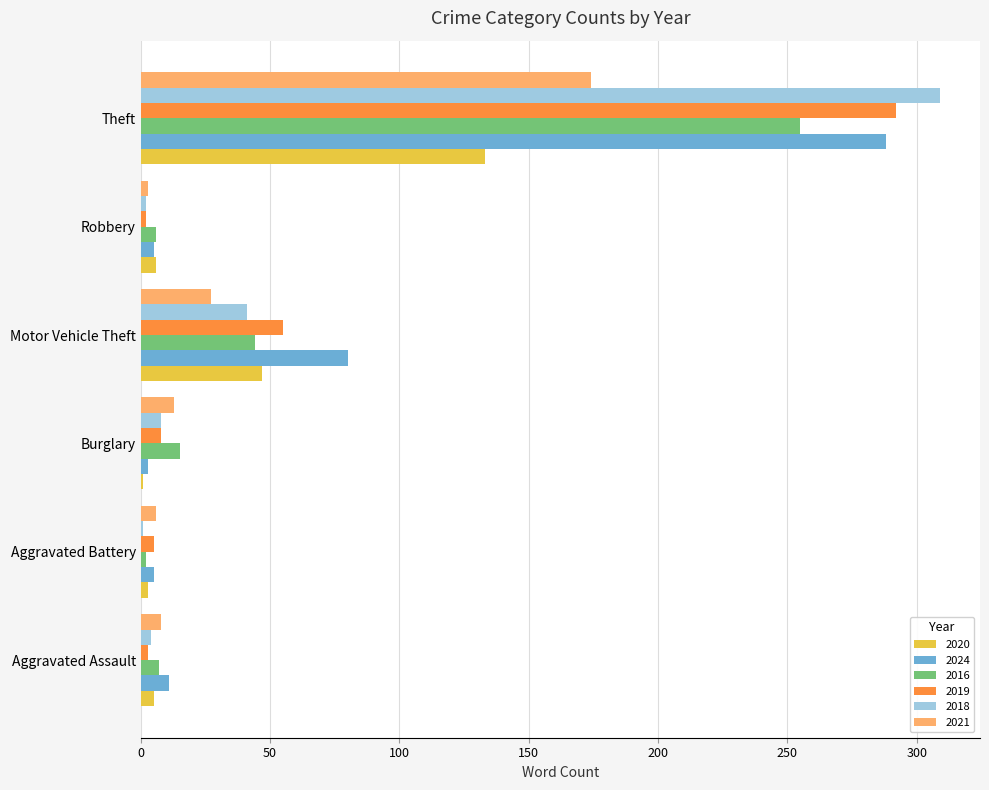

At which category is the sum across all series the highest?

Theft